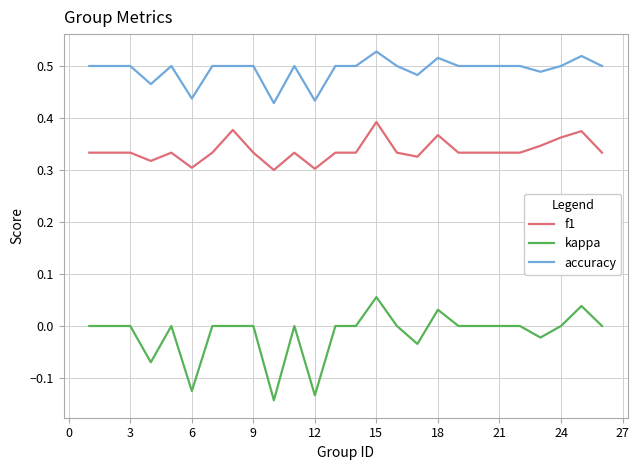

How many f1 values are between 0 and 1?

25